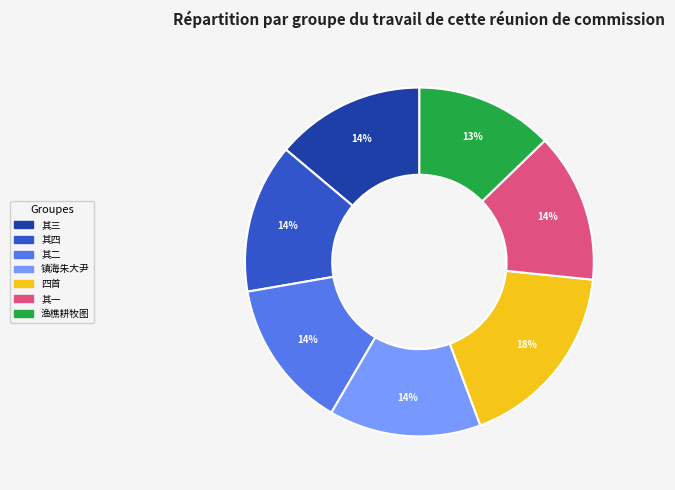

Is there any slice that represents more than half of the pie?

No